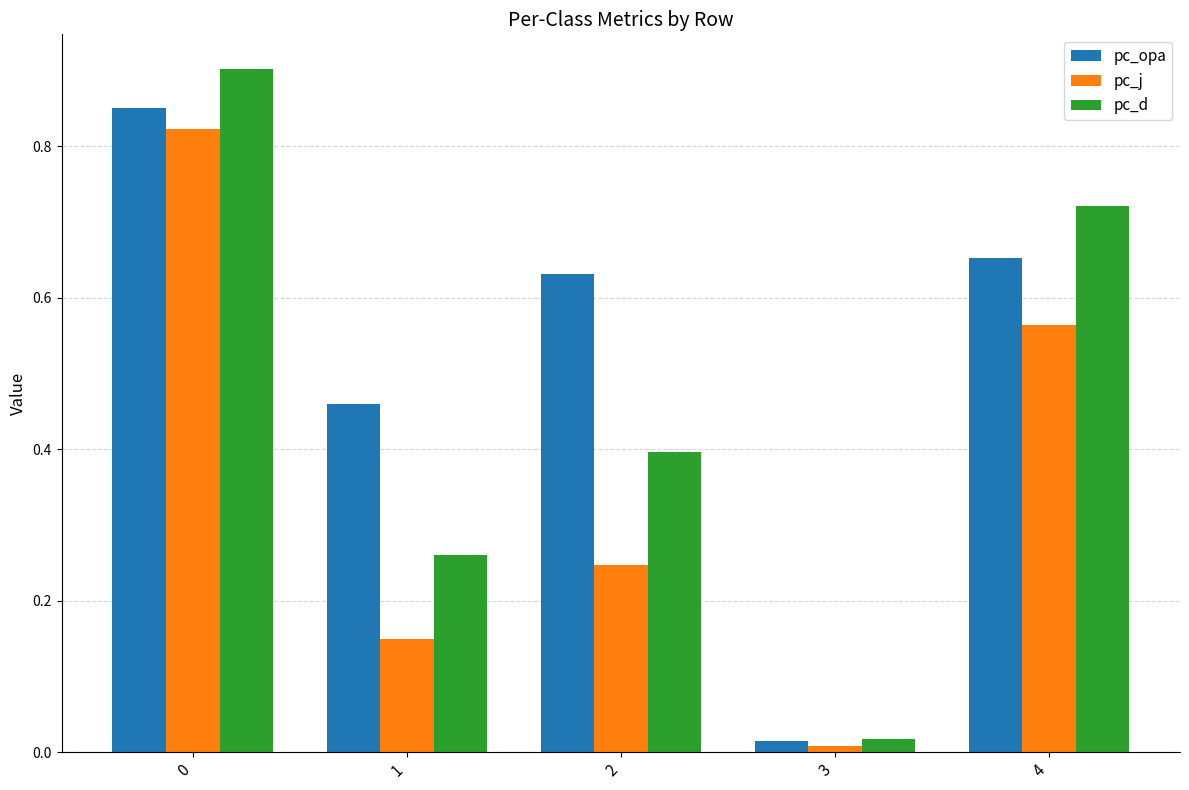

What are all the series names shown in the legend?

pc_opa, pc_j, pc_d